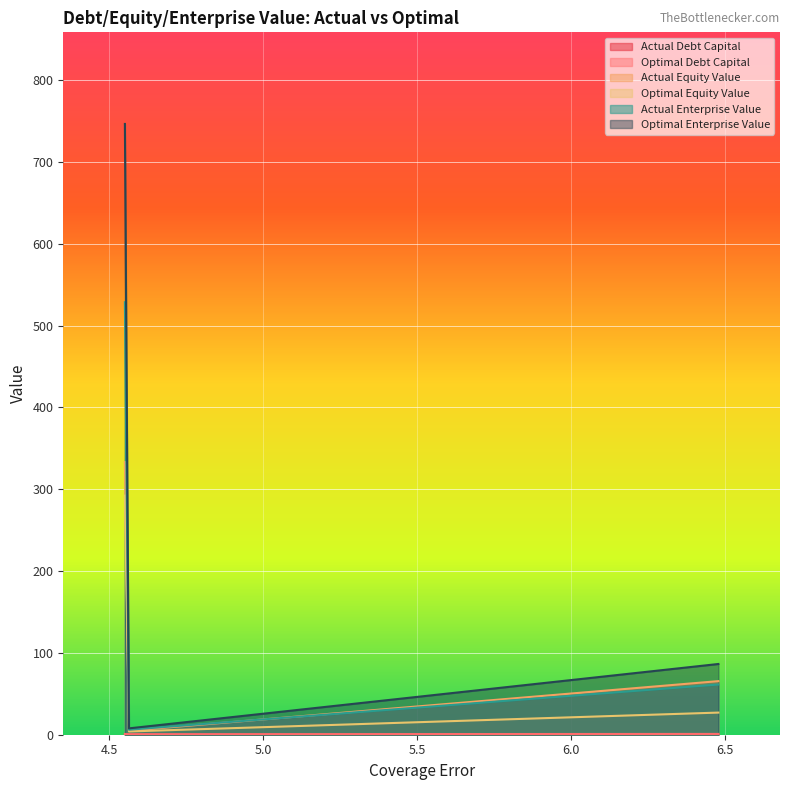

Reading left to right, extract all data points from this chart.

optimal_equity_value: Packages Limited=292.3	Security Papers Limited=4.0	Pakistan Paper Products Limited=27.1
actual_enterprise_value: Packages Limited=528.6	Security Papers Limited=6.1	Pakistan Paper Products Limited=61.4
optimal_enterprise_value: Packages Limited=746.5	Security Papers Limited=7.8	Pakistan Paper Products Limited=86.4